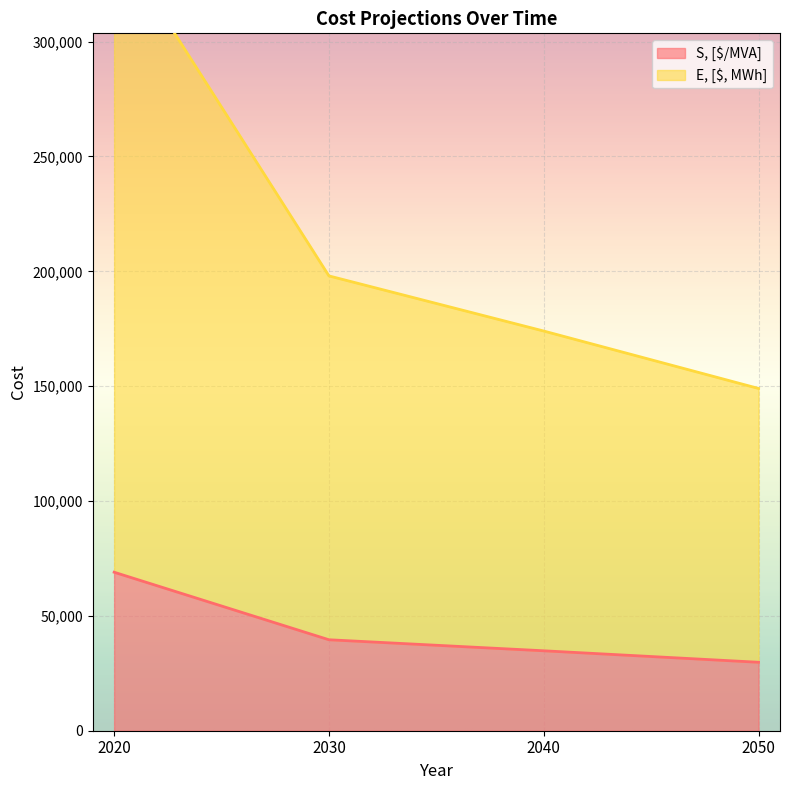

Is it true that E, [$, MWh] equals 345000 at 2020?

True